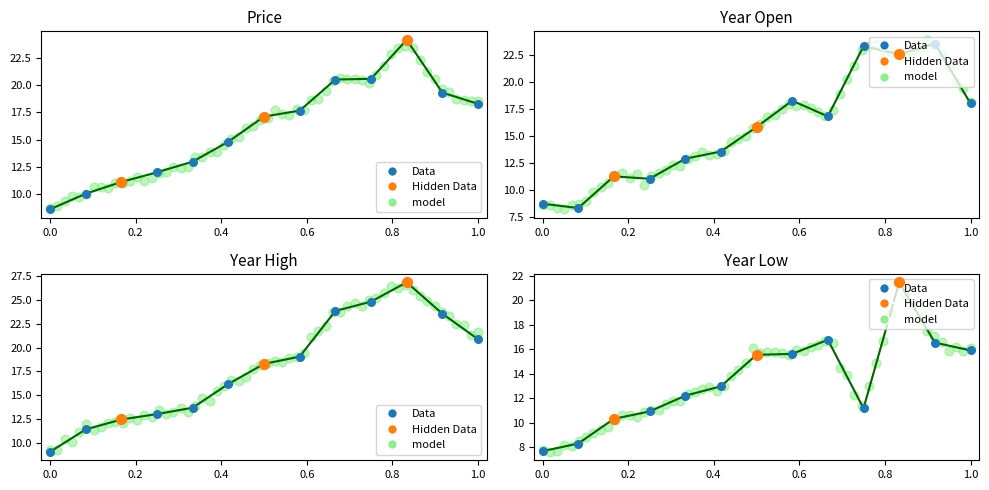

Which series has the largest total across all categories?

year_high